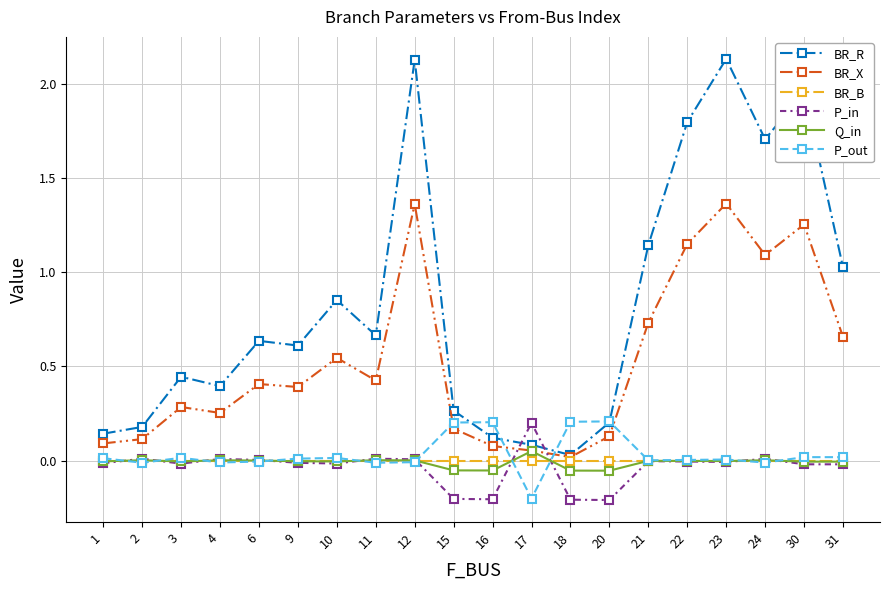

True or false: BR_B has a value of 0.0 at 1.

True